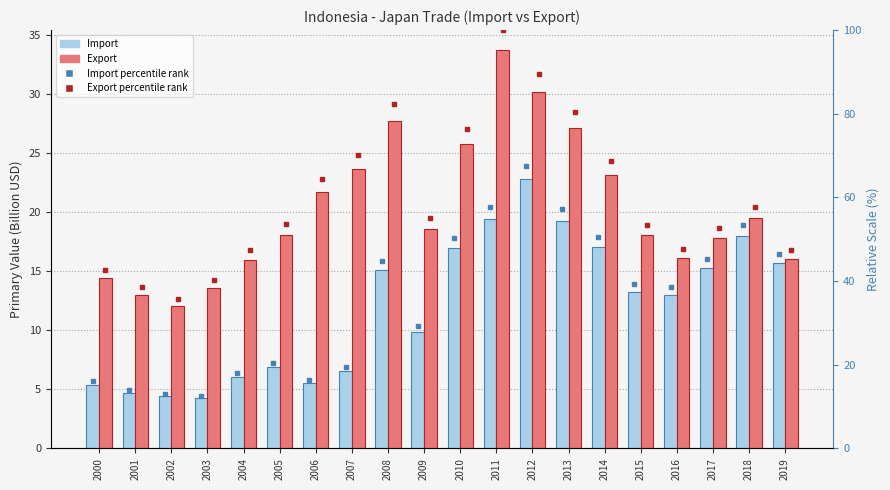

Count the number of categories in the chart.

20